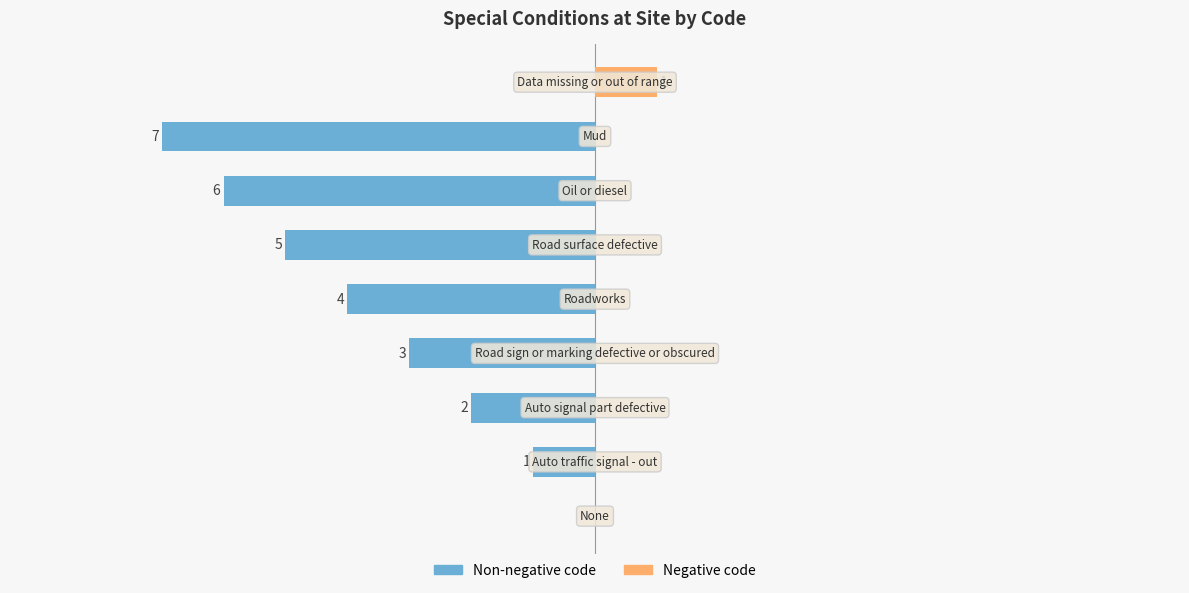

Between 1 and 6, which series saw the biggest shift?

Non-negative code